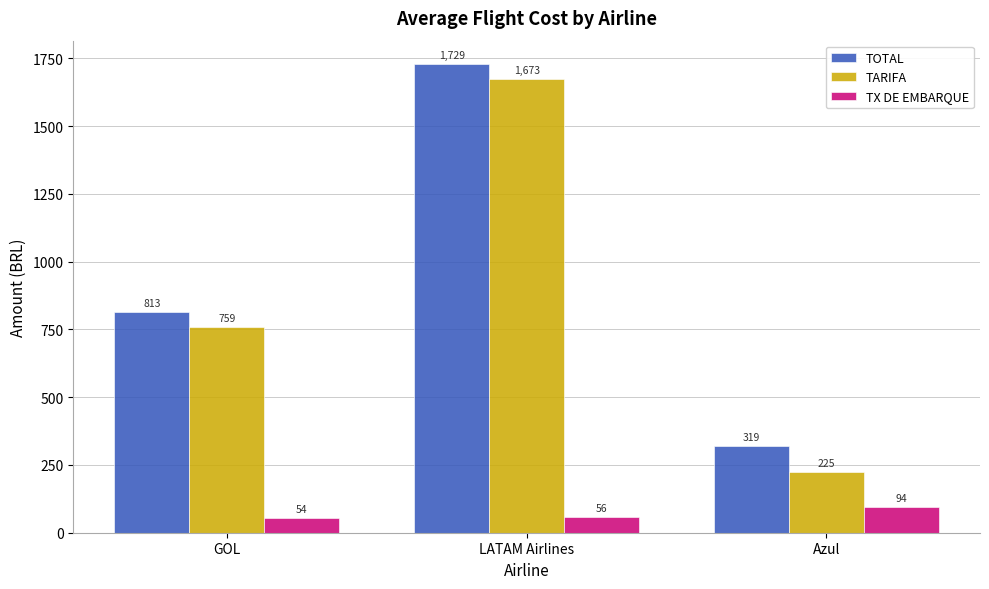

Is the value of TX DE EMBARQUE at LATAM Airlines greater than the value of TOTAL at Azul?

No